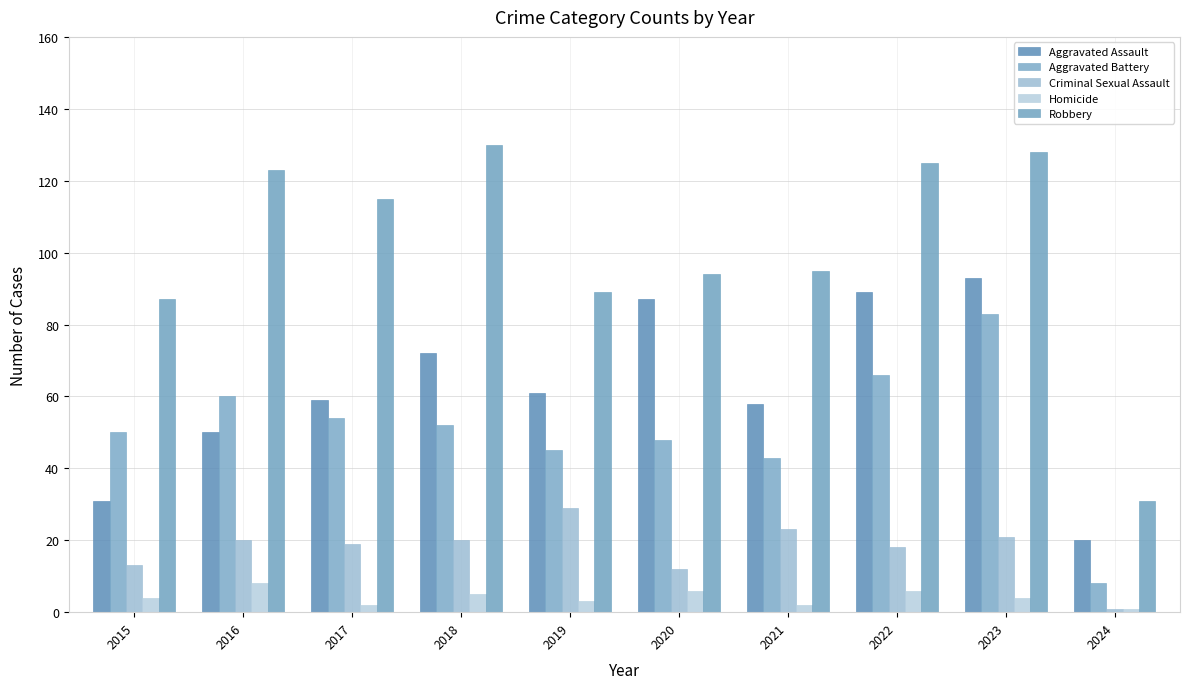

How many bars are there in each group?

5